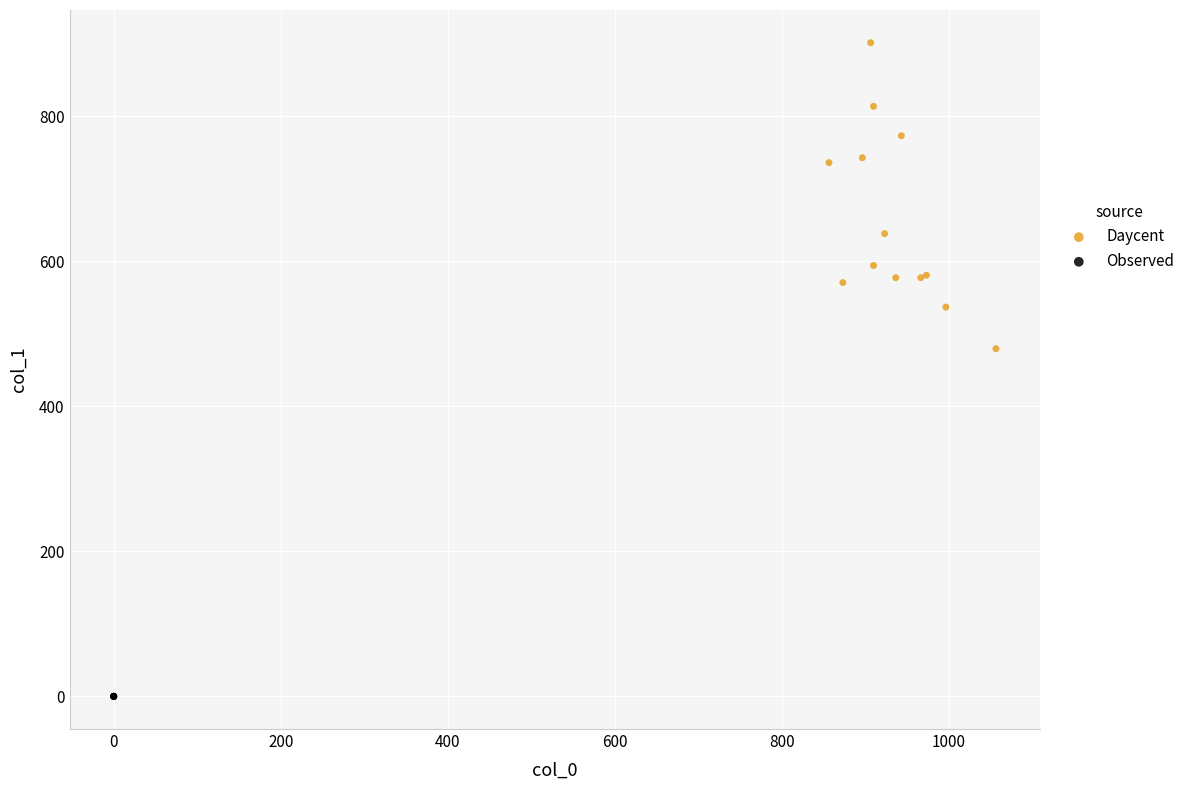

What are all the series names shown in the legend?

Daycent, Observed